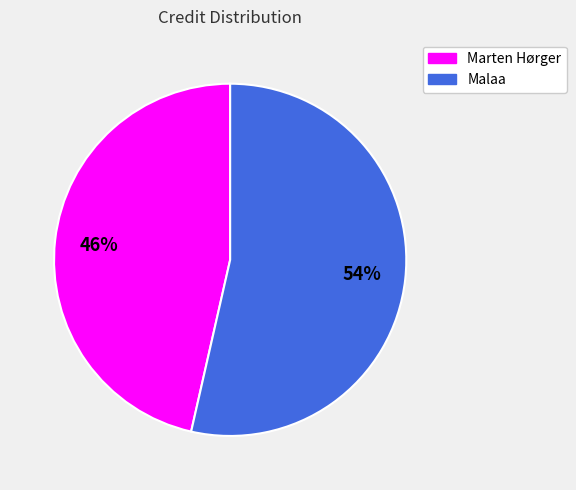

Is there a majority slice in this chart?

Yes